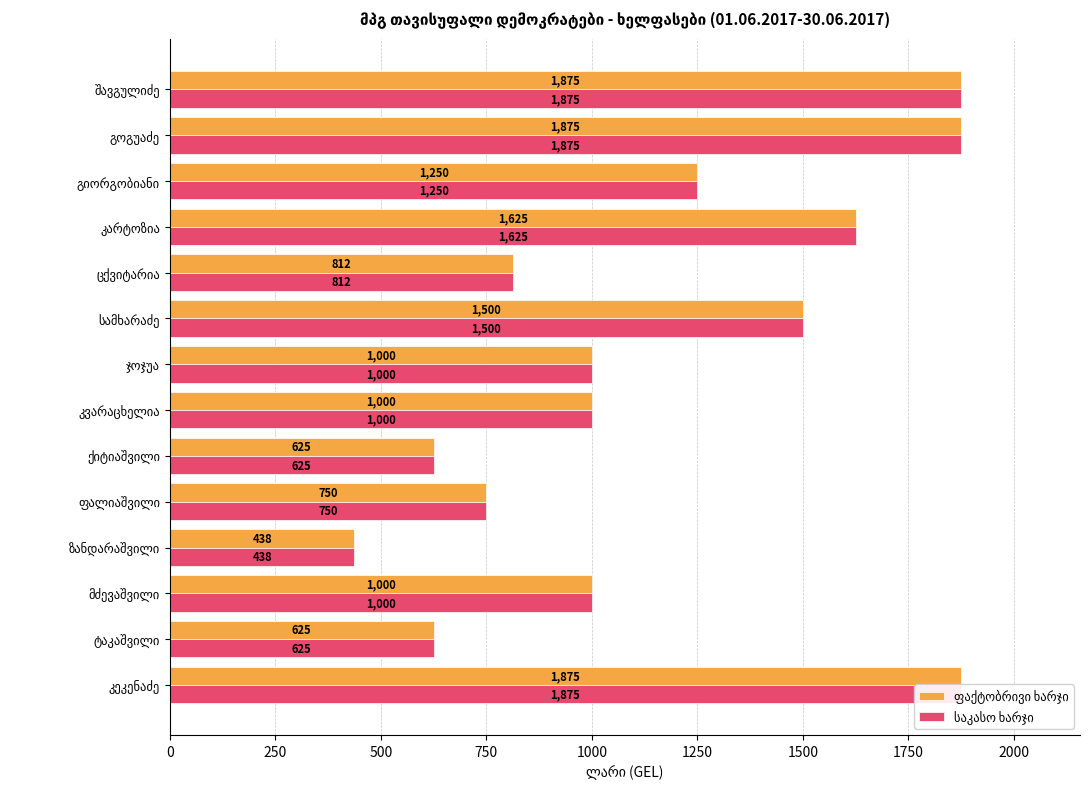

How many data points in საკასო ხარჯი are above 1000?

6